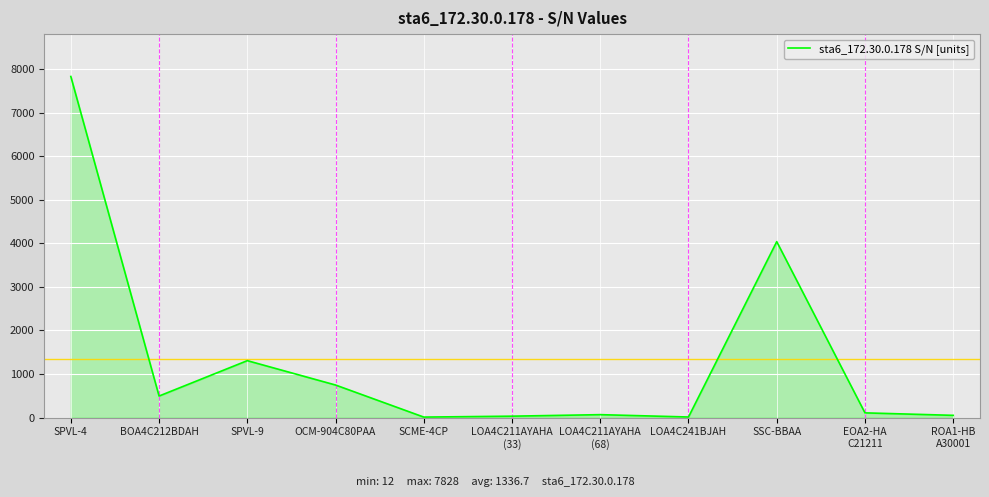

Where is the data nearest to the value 3920?

SSC-BBAA